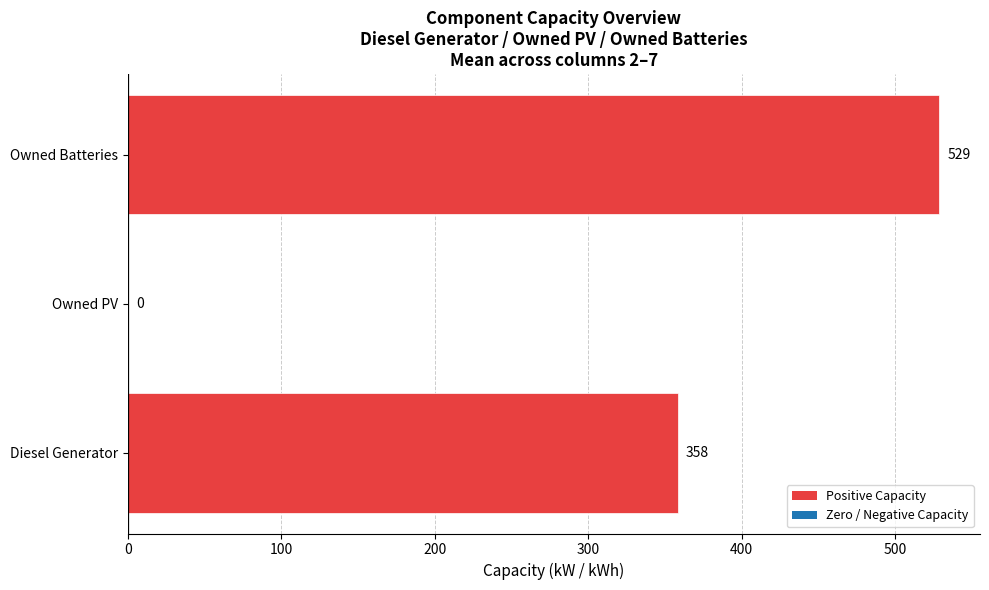

What value does the data have at Diesel Generator?

358.3